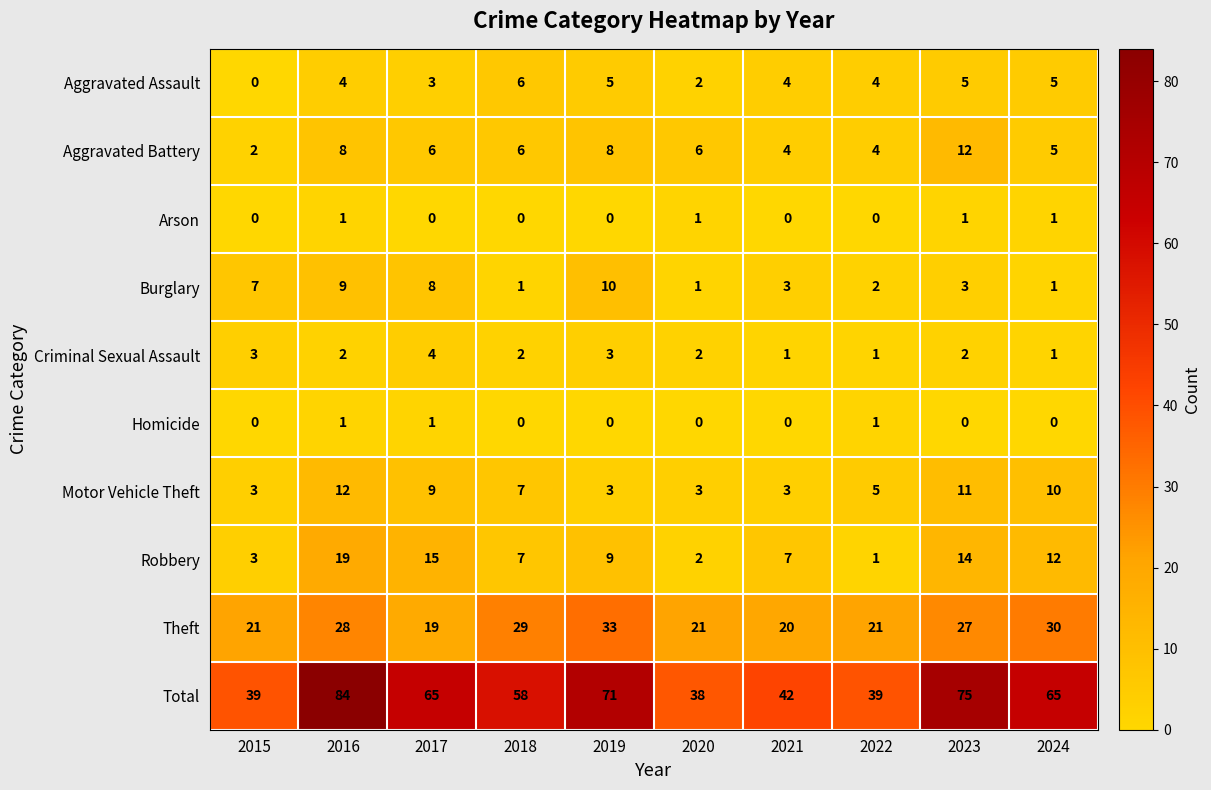

What is the difference between the maximum and second lowest values in the Motor Vehicle Theft series?

9